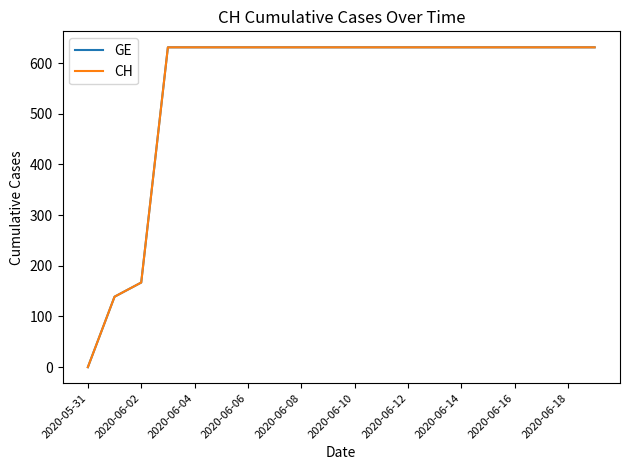

Reading right to left, transcribe all the data shown in this chart.

GE: 631	631	631	631	631	631	631	631	631	631	631	631	631	631	631	631	631	167	139	0
CH: 631	631	631	631	631	631	631	631	631	631	631	631	631	631	631	631	631	167	139	0